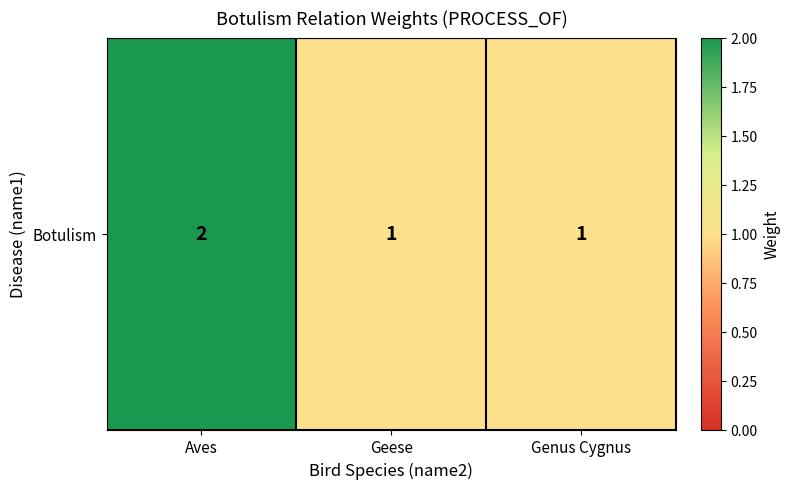

Reading left to right, extract all data points from this chart.

2	1	1